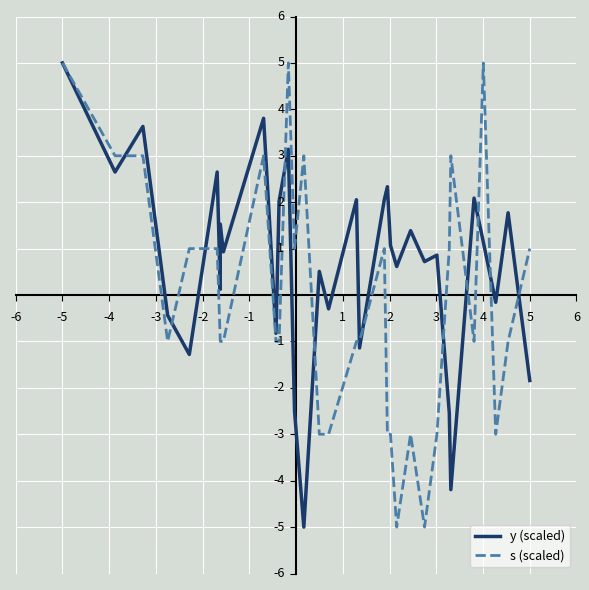

True or false: s (scaled) has a value of -4.1 at 25.

False